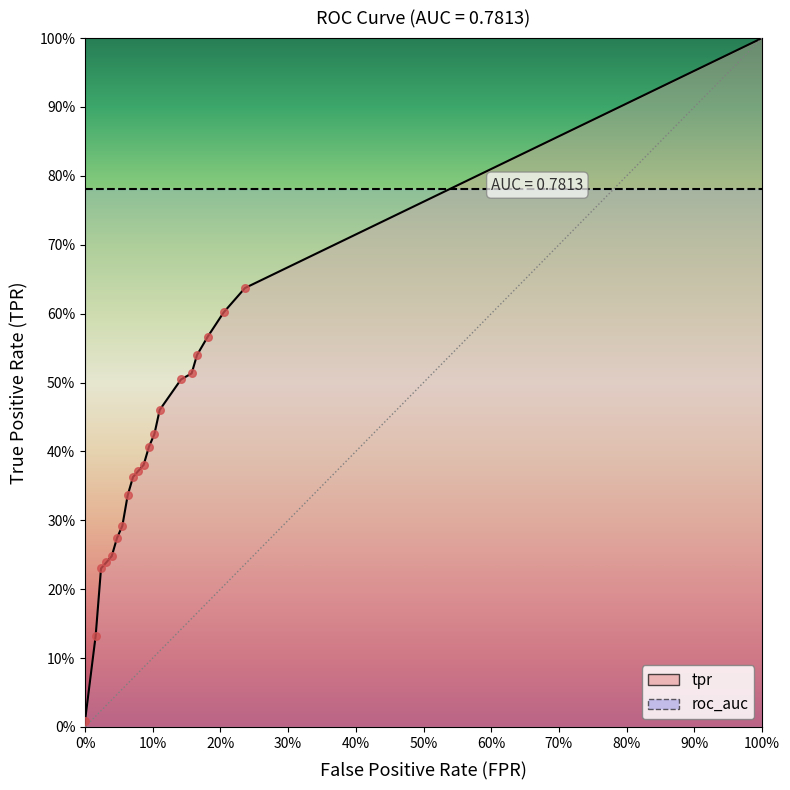

Which has a higher value, 0% or 100%?

100%